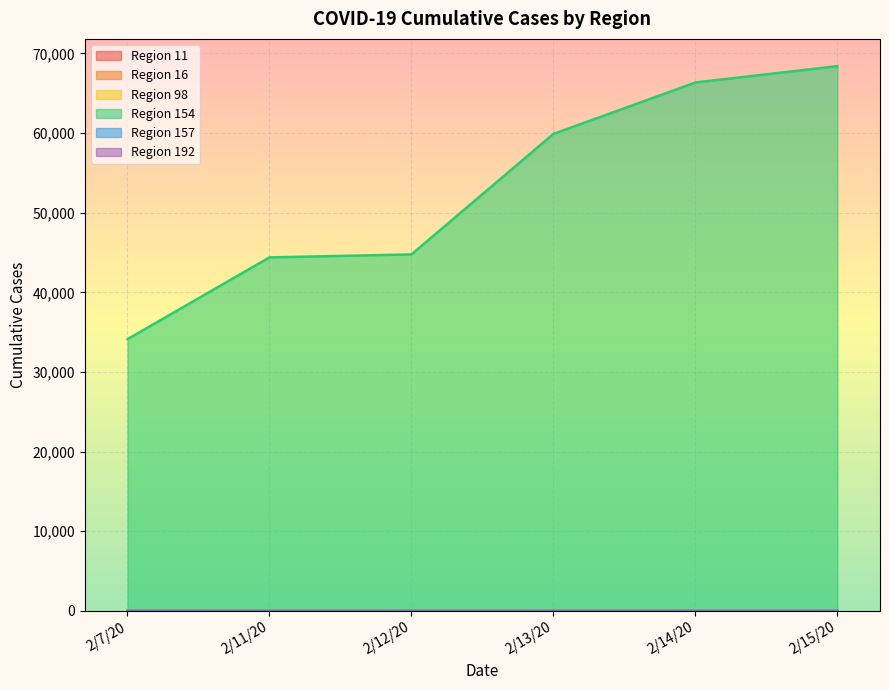

How many data points does each series have?

6